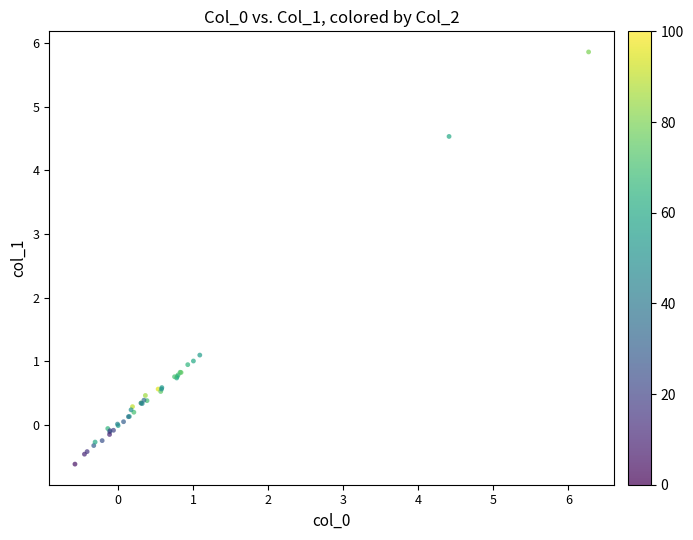

What Y value in the scatter plot is closest to 2?

1.1